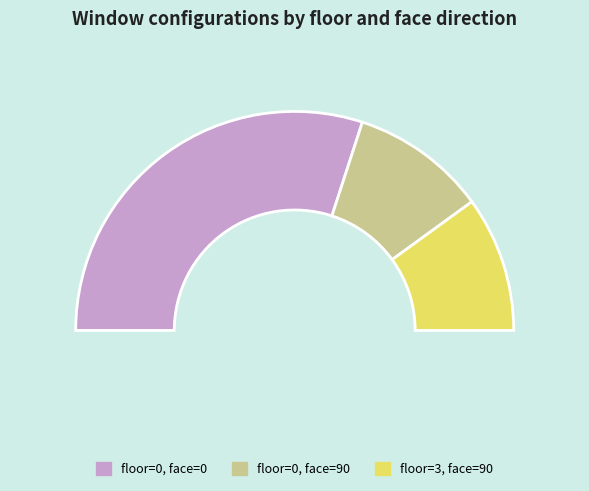

Is it true that floor=0, face=0 is 60% of the pie?

True